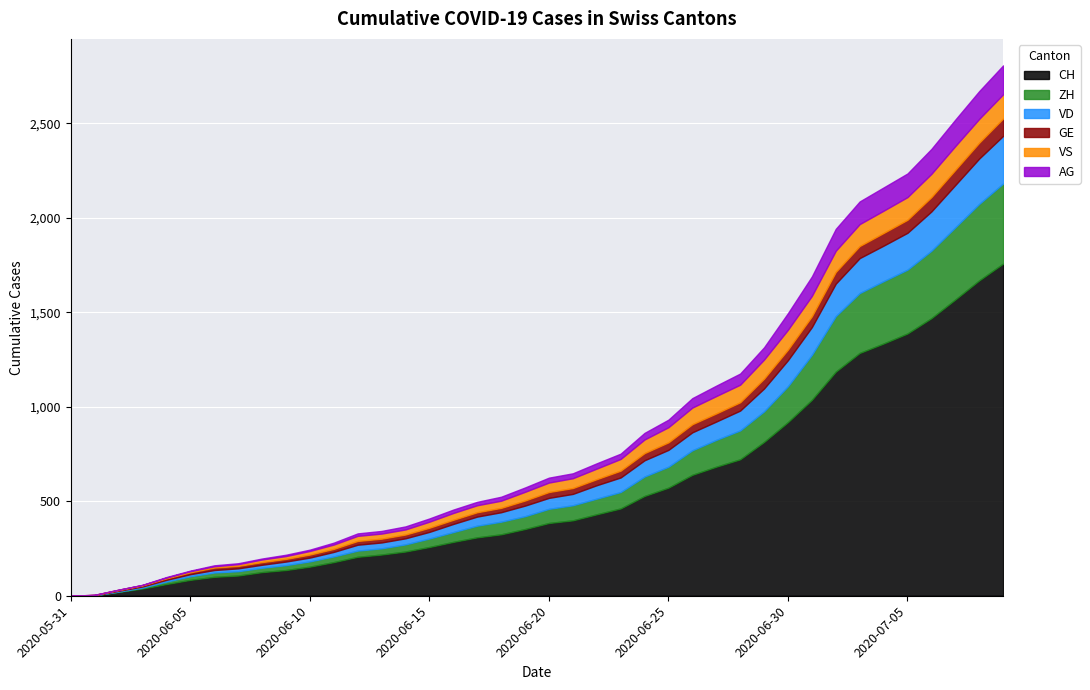

What is the total value across all series at 2020-06-01?

5